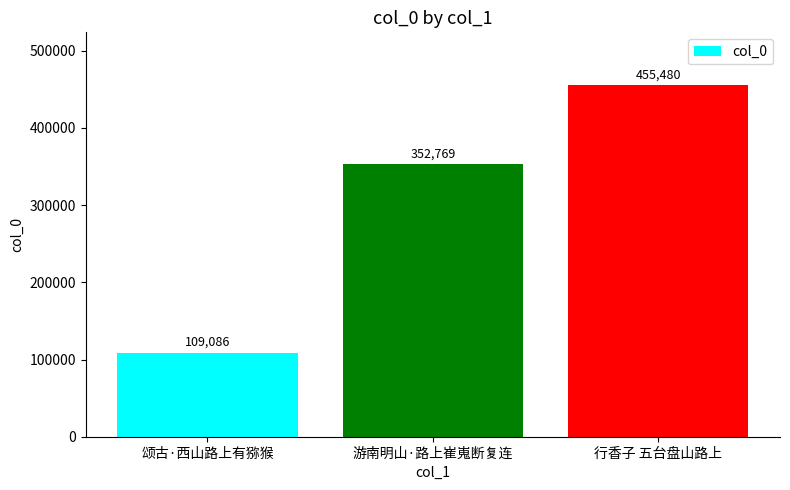

The value at 颂古·西山路上有猕猴 is 109086. True or false?

True